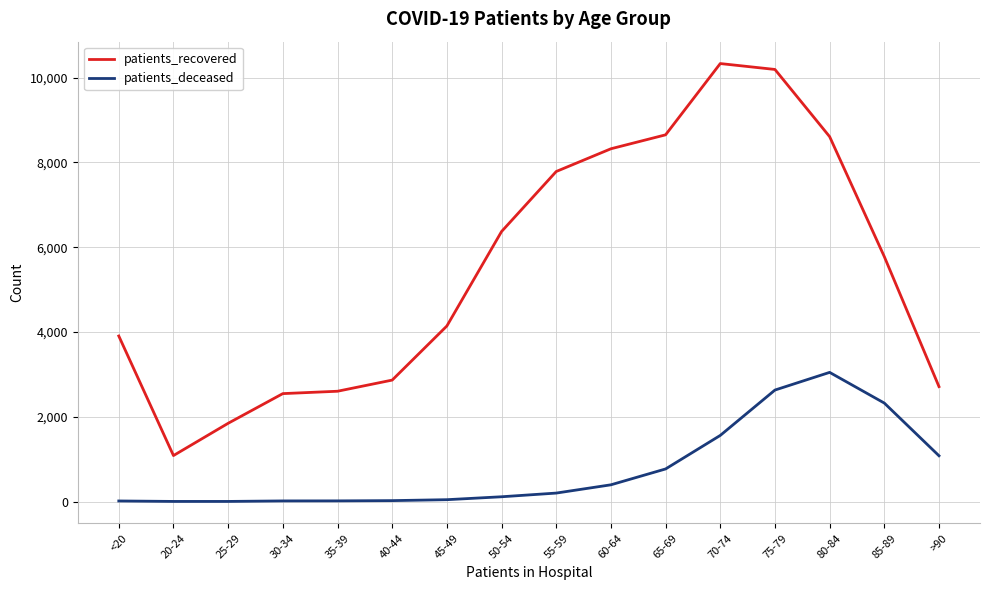

What is the difference between the second highest and second lowest values in the patients_deceased series?

2627